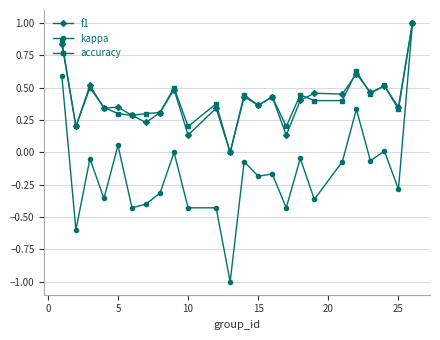

Which series has the widest spread of values?

kappa